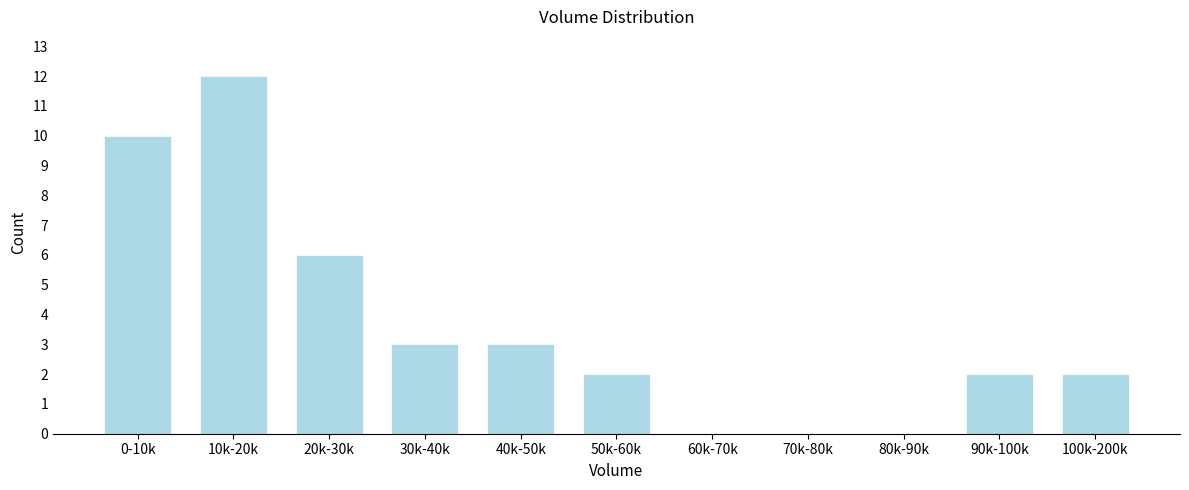

Reading left to right, transcribe all the data shown in this chart.

0-10k=10	10k-20k=12	20k-30k=6	30k-40k=3	40k-50k=3	50k-60k=2	60k-70k=0	70k-80k=0	80k-90k=0	90k-100k=2	100k-200k=2